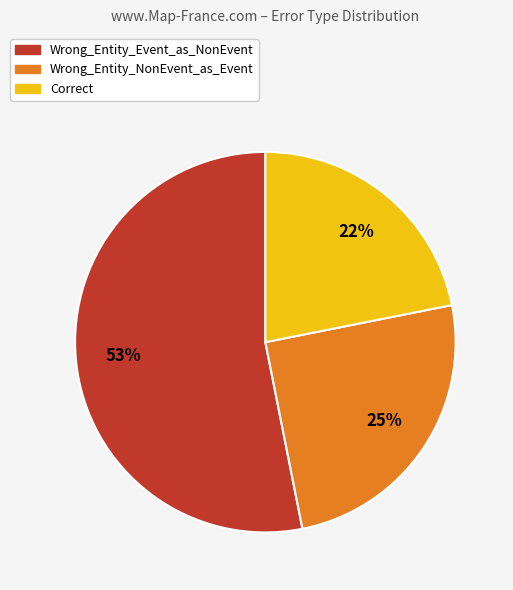

To the nearest percent, what is the combined percentage of Wrong_Entity_NonEvent_as_Event and Wrong_Entity_Event_as_NonEvent?

78%